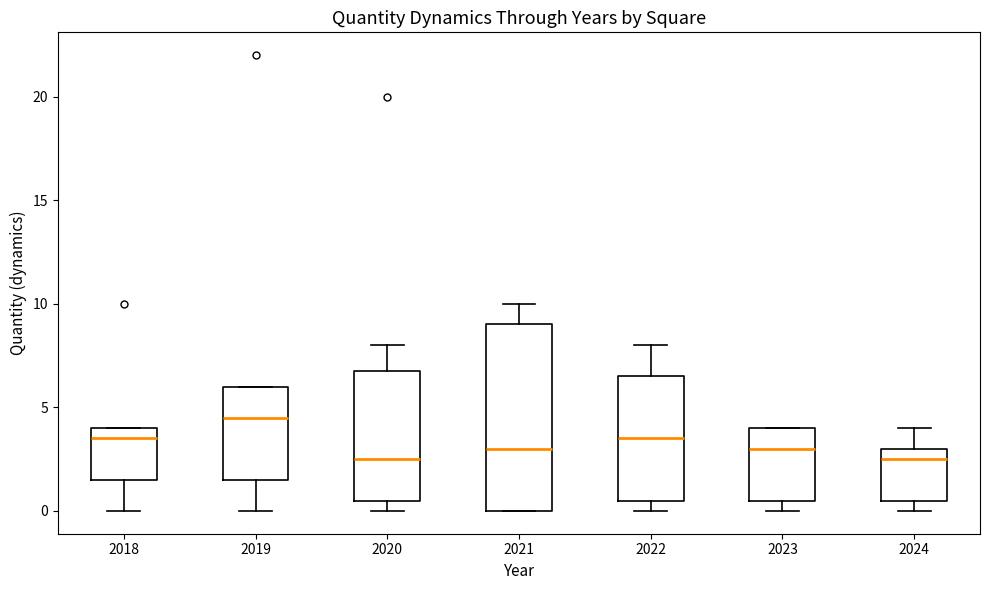

Which box's median line is the highest?

2019